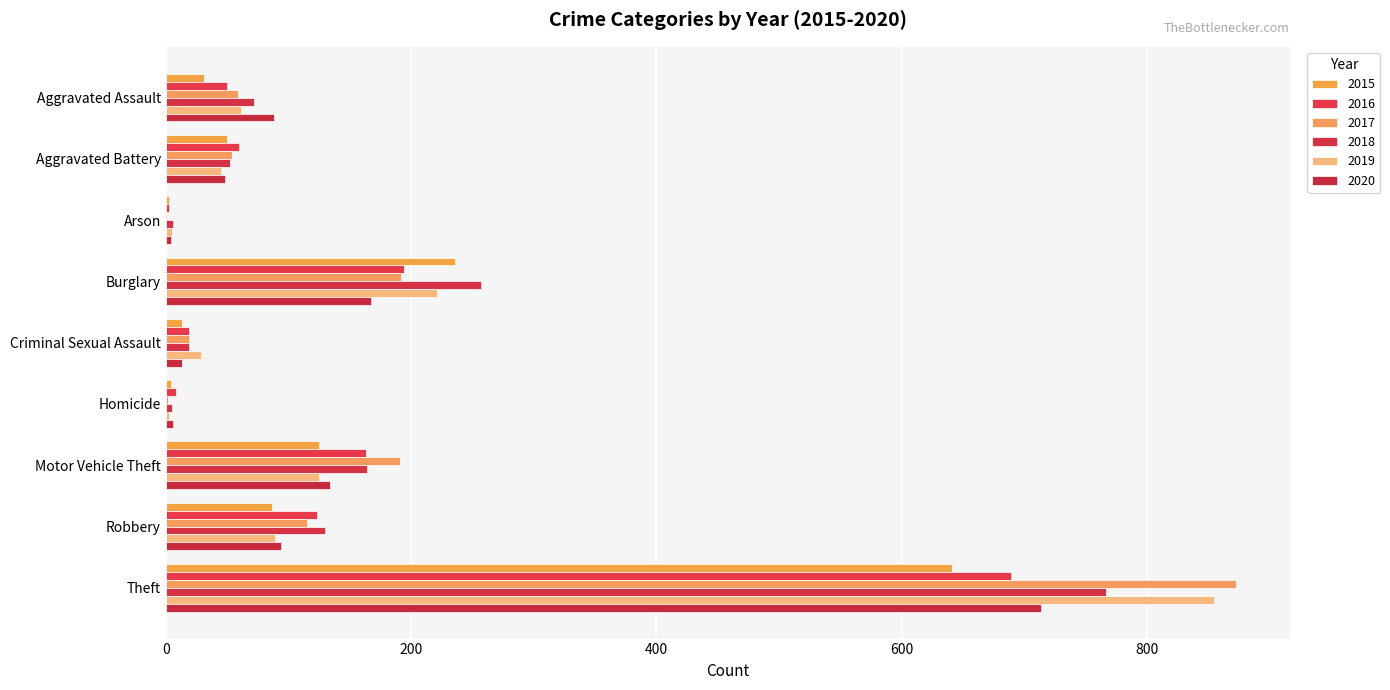

Is the value of 2016 at Criminal Sexual Assault greater than the value of 2019 at Aggravated Assault?

No